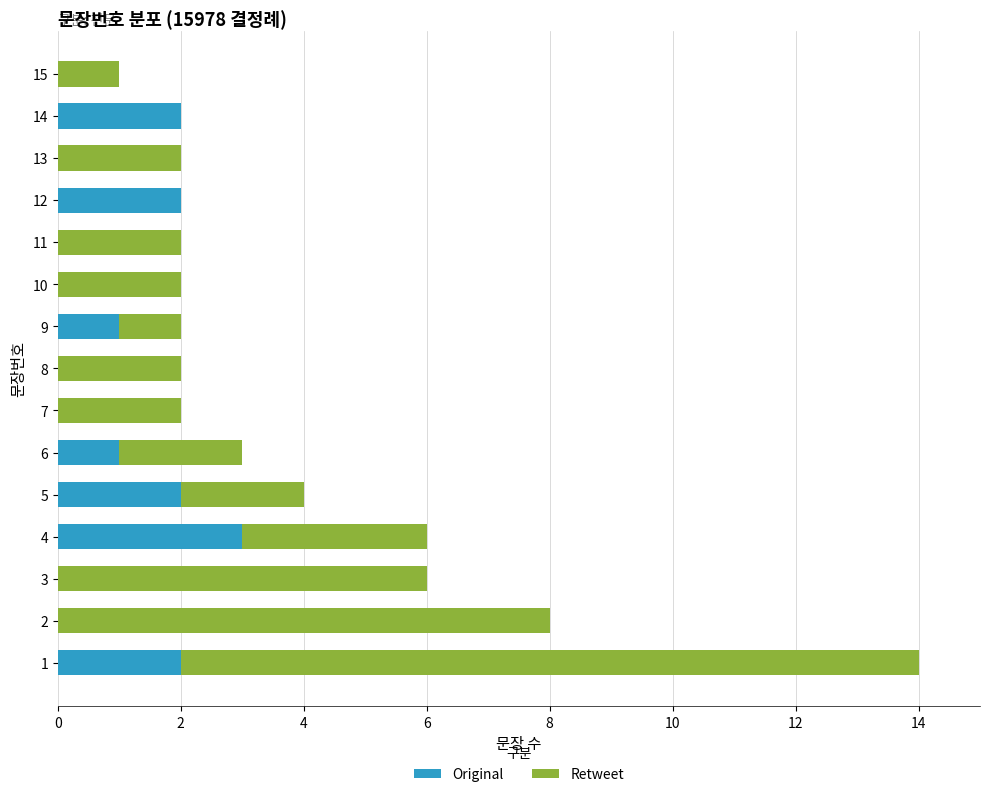

The Original series shows 1 at 7. True or false?

False